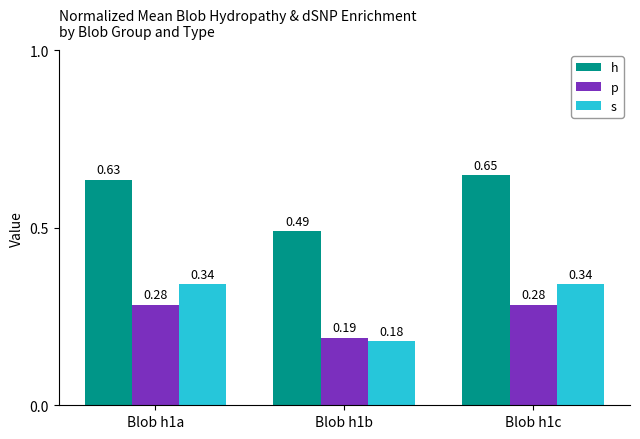

What is the spread (max minus min) of values at Blob h1a?

0.4